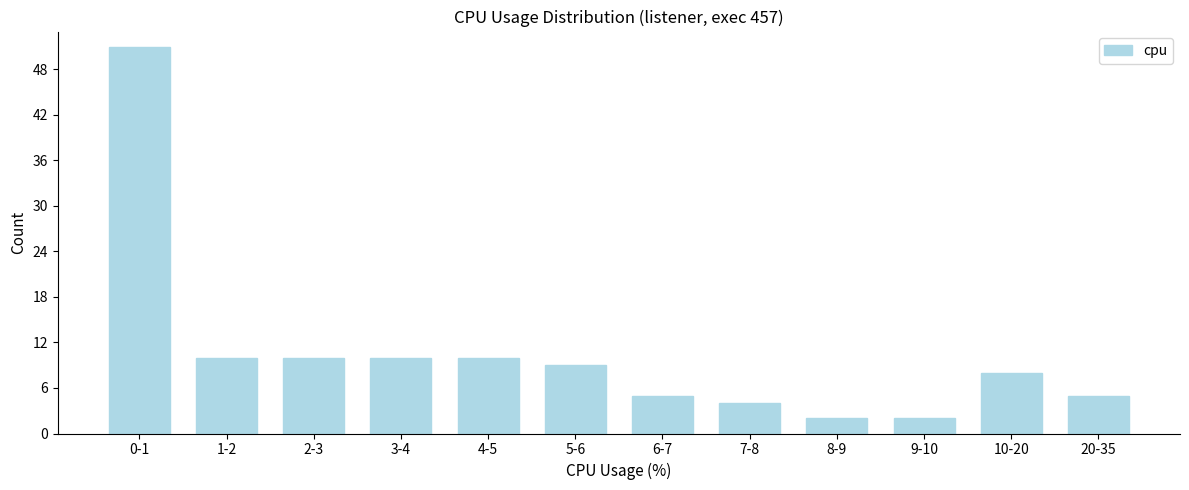

Reading left to right, extract all data points from this chart.

0-1=51	1-2=10	2-3=10	3-4=10	4-5=10	5-6=9	6-7=5	7-8=4	8-9=2	9-10=2	10-20=8	20-35=5